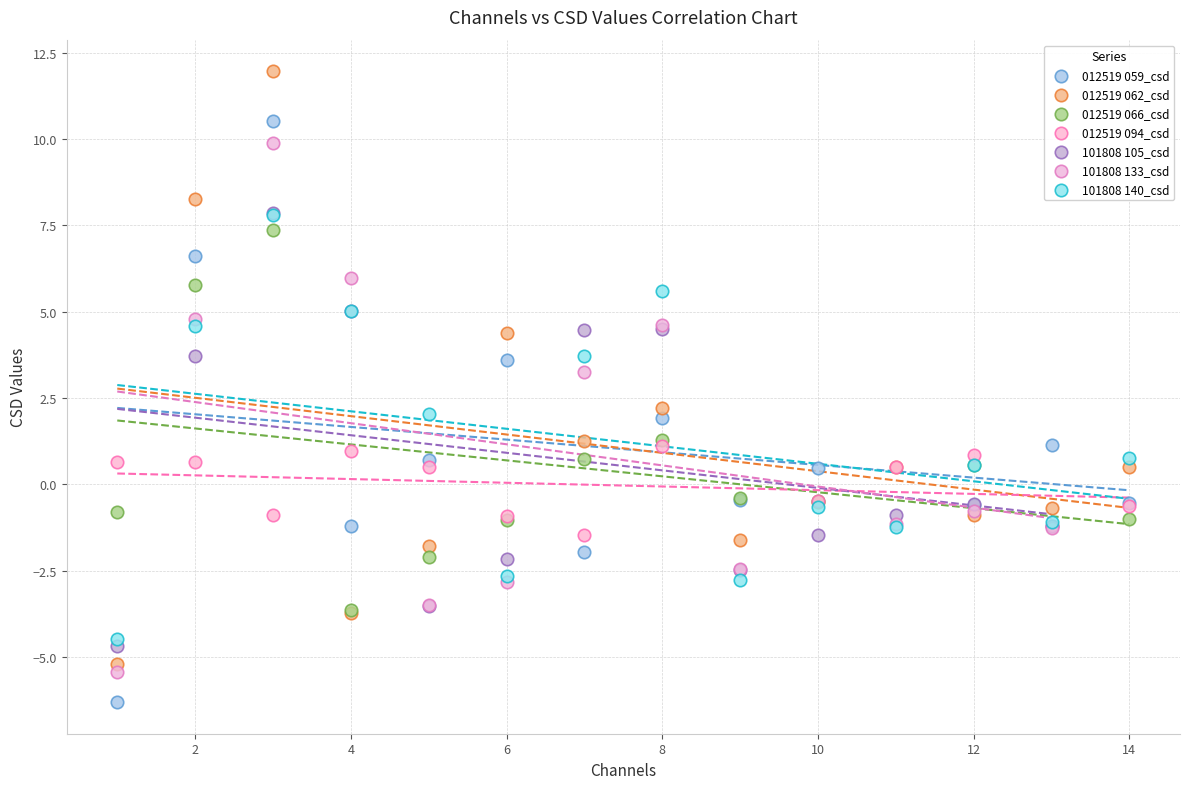

Which series has the widest spread of Y values?

012519 062_csd